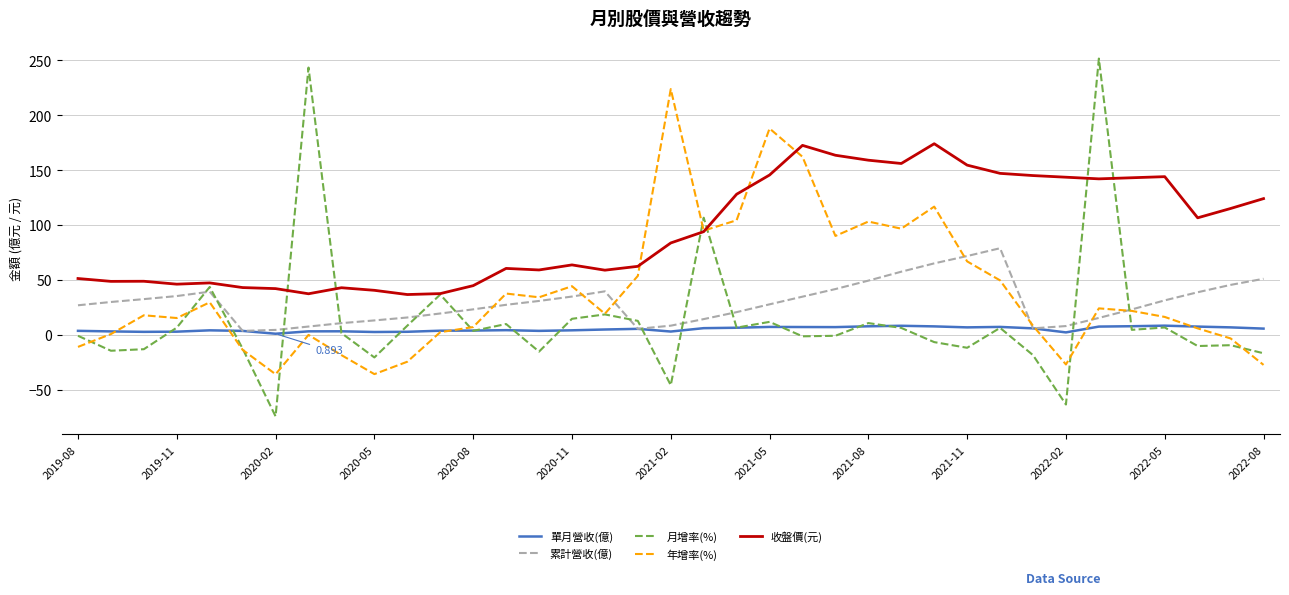

How many values in the 月增率(%) series are below 3?

18